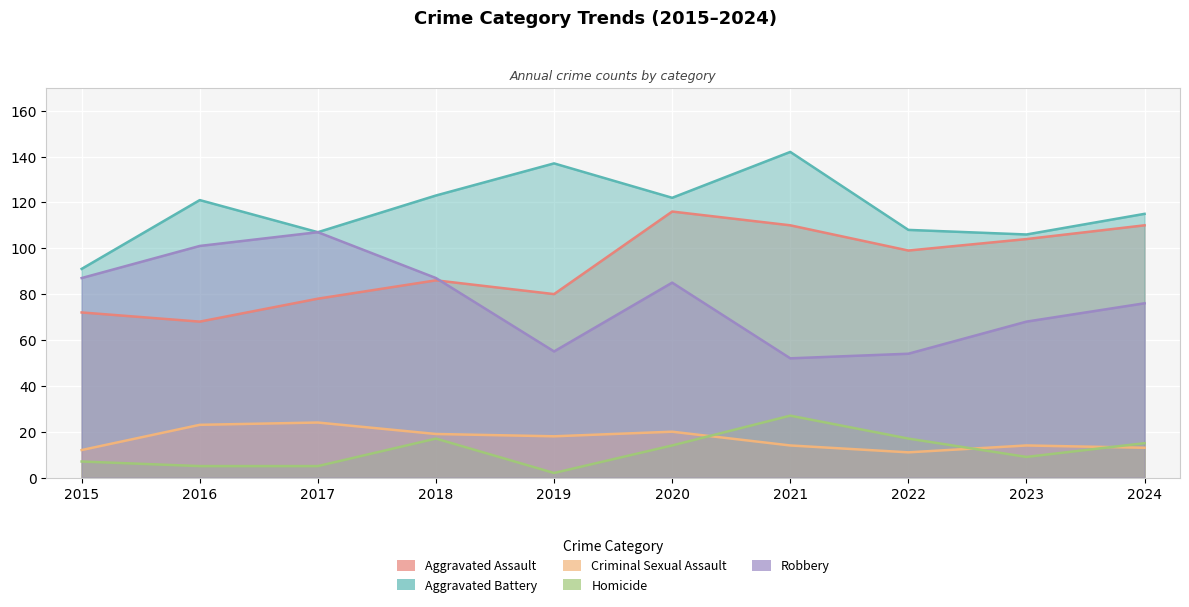

At how many categories does at least one series exceed 93?

9